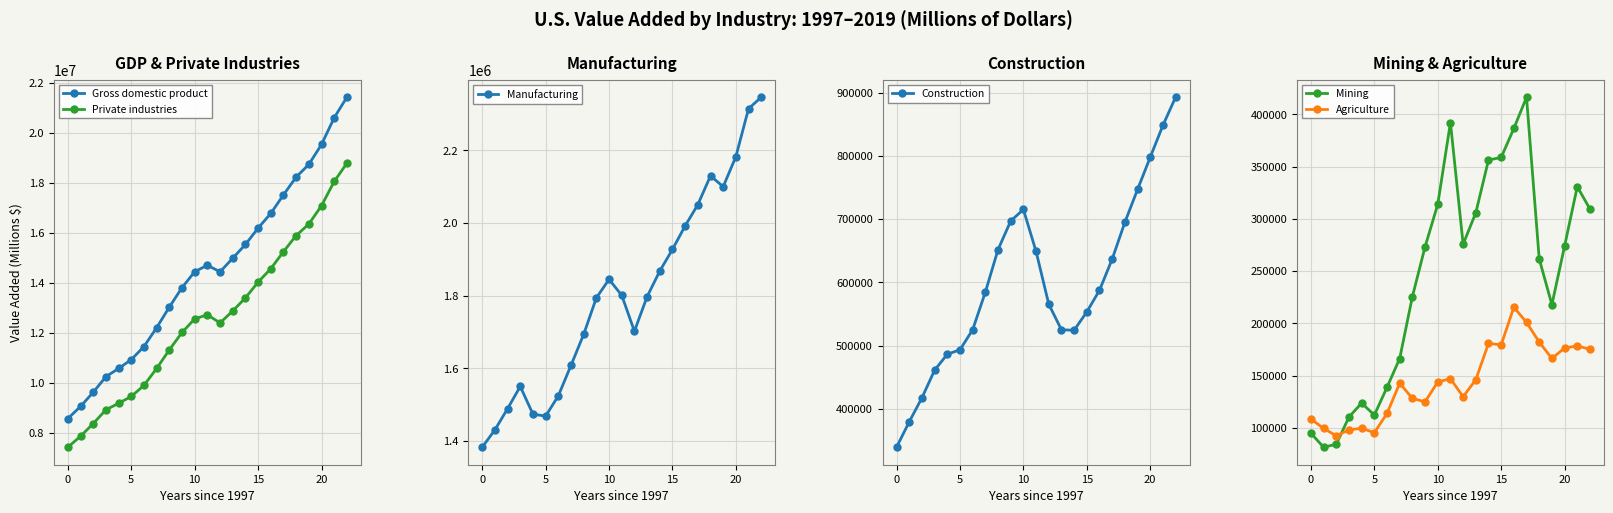

Is it true that Private industries equals 20471645 at 10?

False